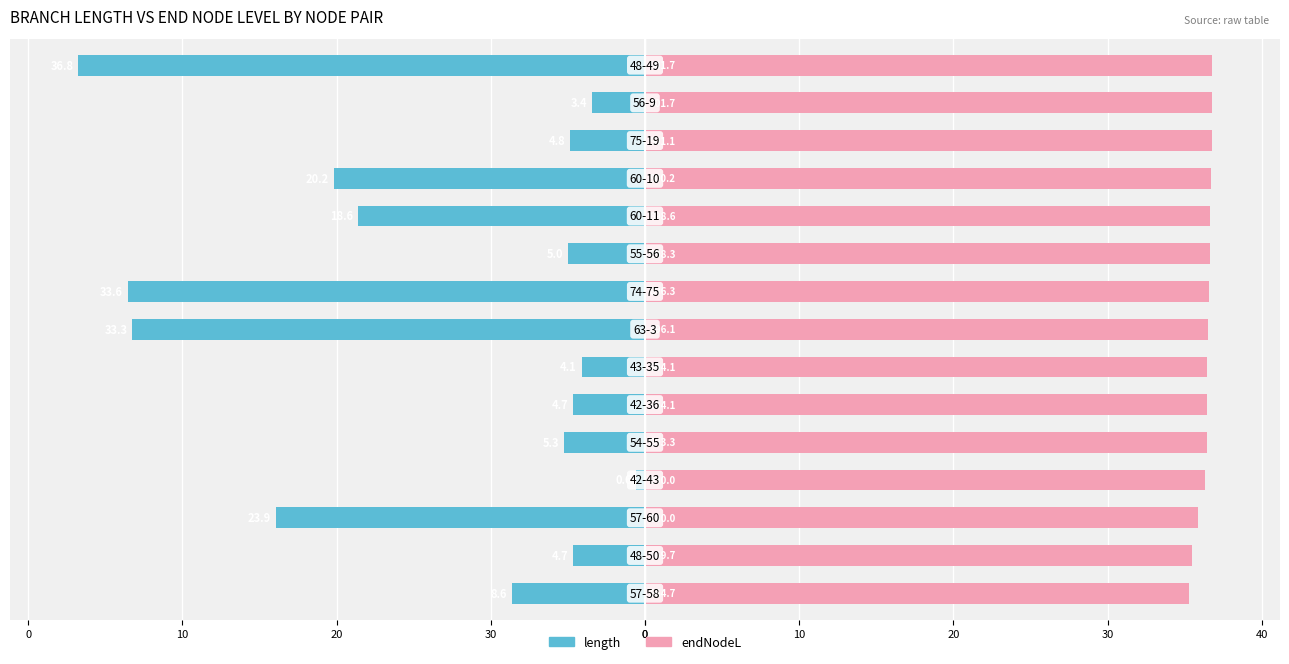

The length series shows -9.1 at 20. True or false?

False